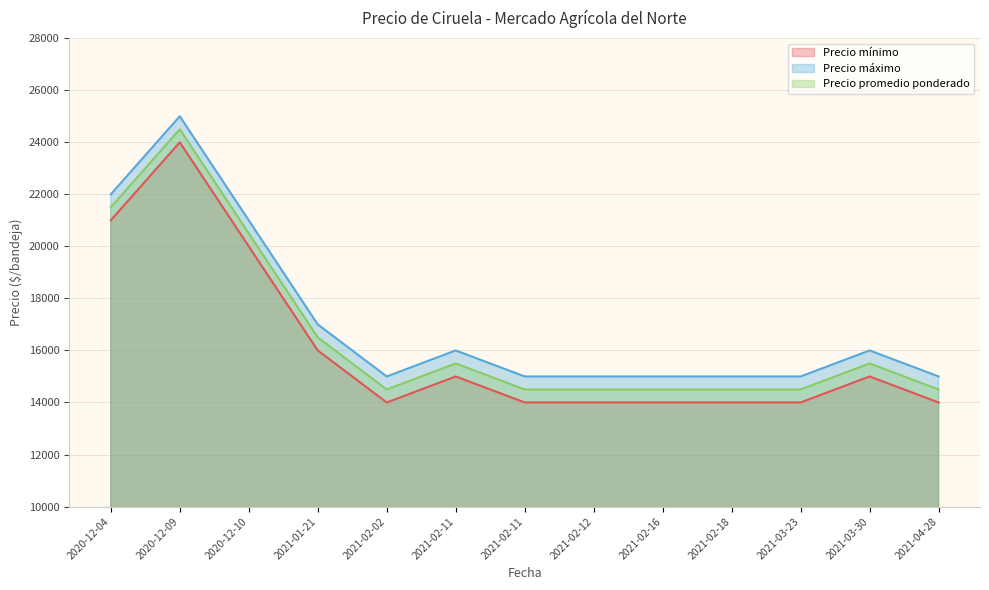

Which series has the largest total across all categories?

Precio máximo